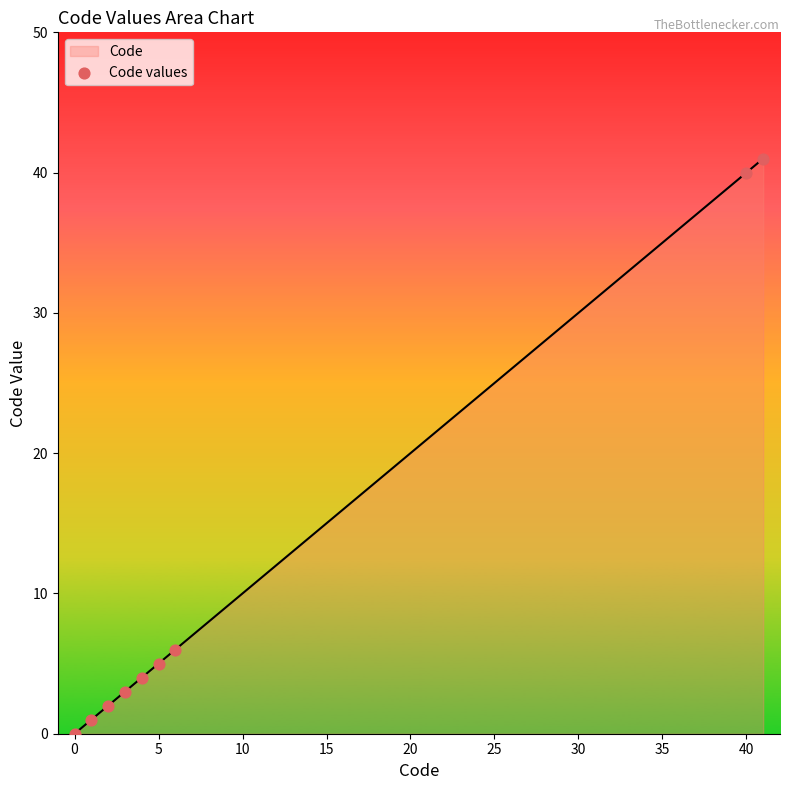

What is the difference between the maximum and minimum values?

41